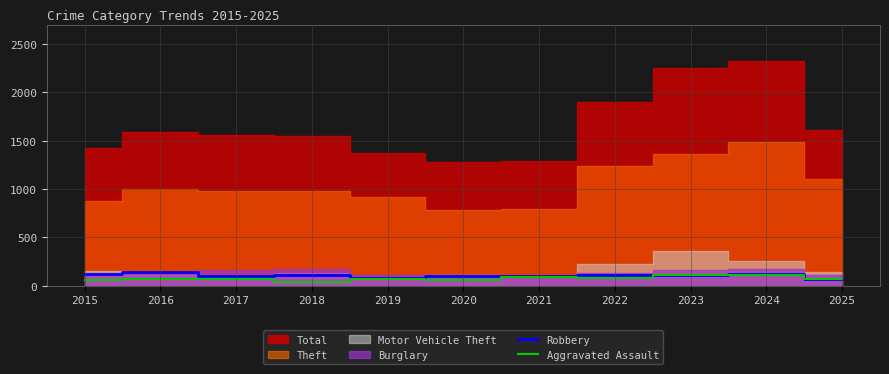

Is it true that Robbery equals 67 at 2025?

True